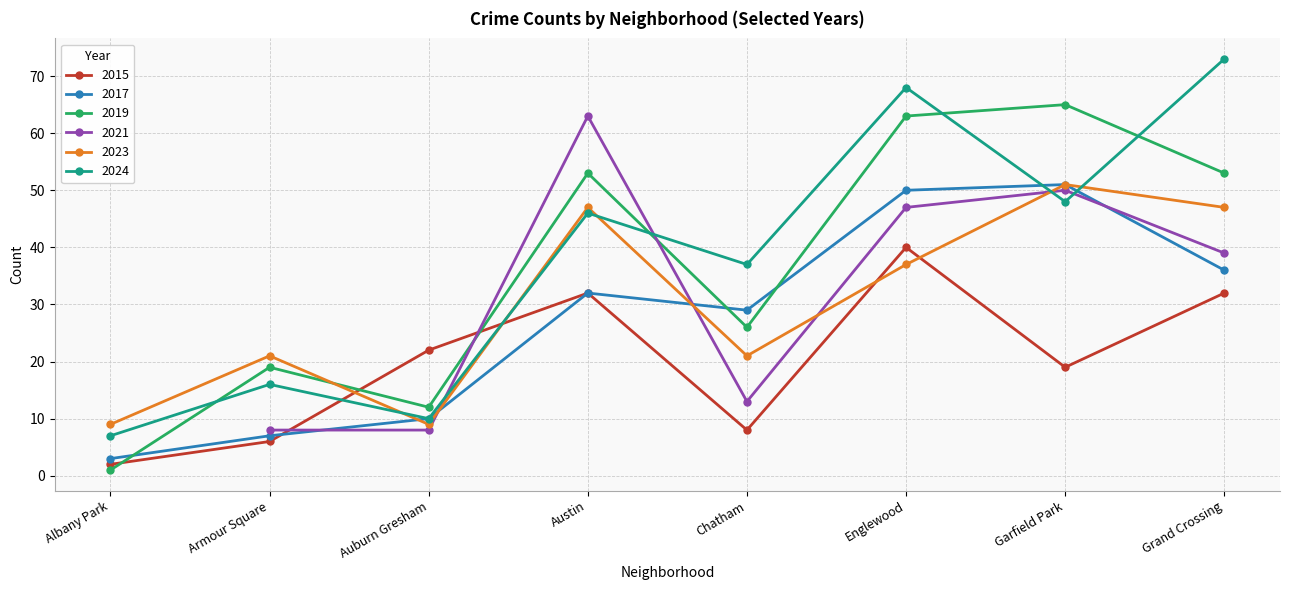

At which category does 2017 reach its first local valley?

Chatham